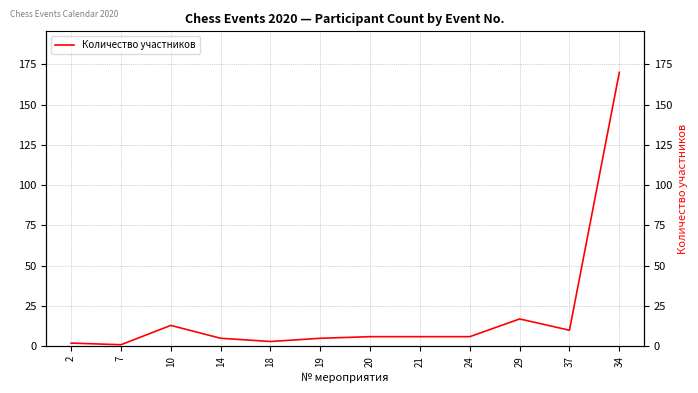

Does the chart have visible grid lines?

Yes